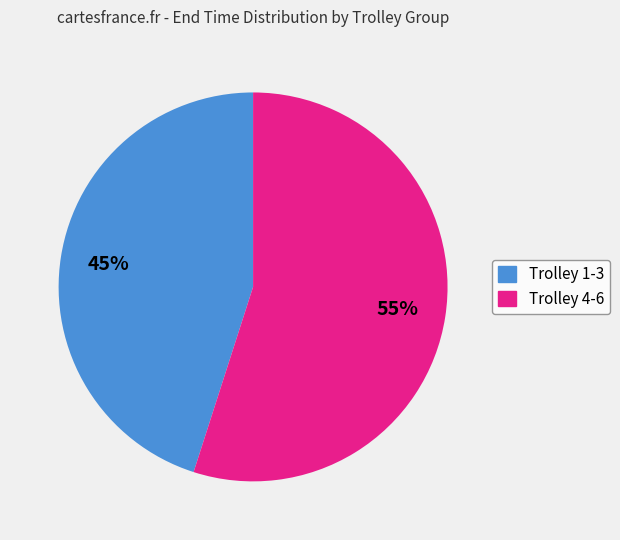

To the nearest percent, what is the difference between the largest and smallest slice percentages?

10%